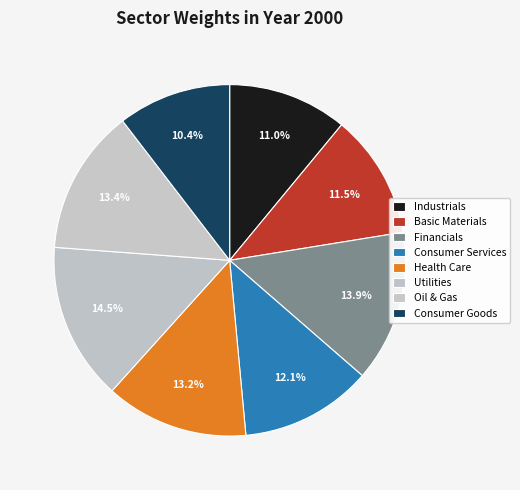

How much of the chart is everything except Industrials?

89.0%